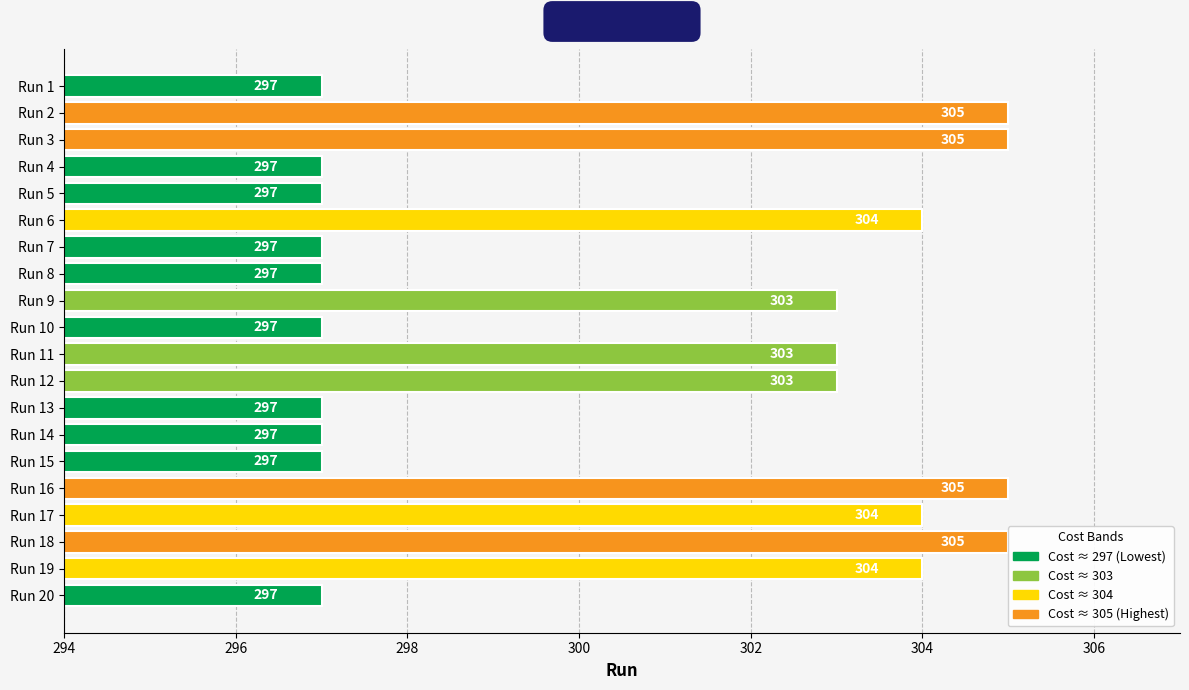

What is the greatest value displayed?

305.0